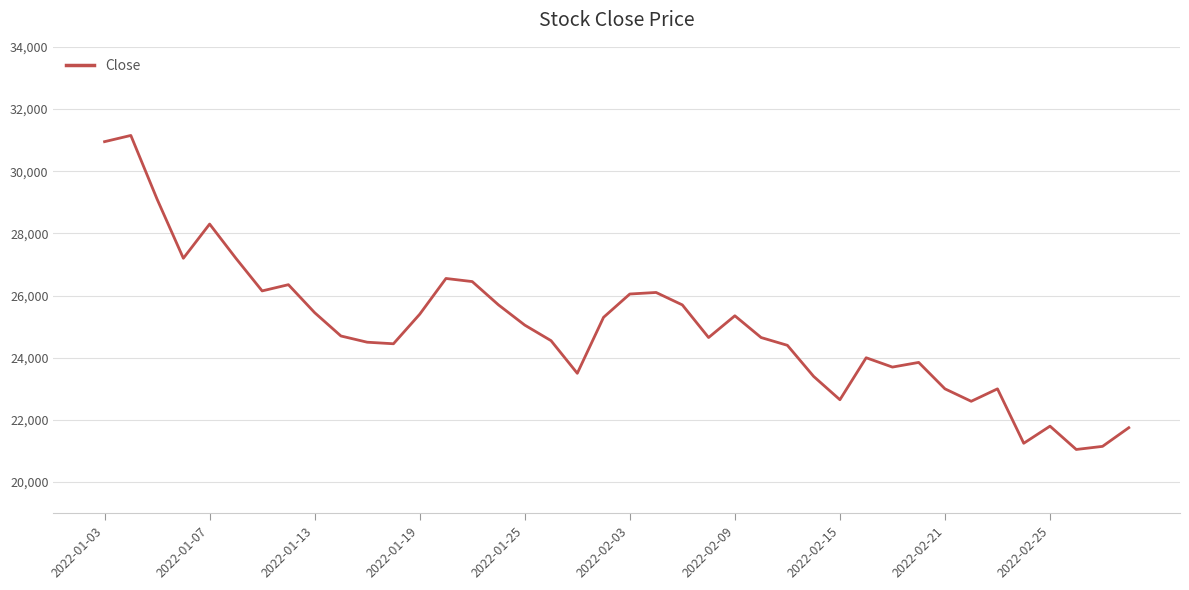

Does the chart display data point markers on the line(s)?

No